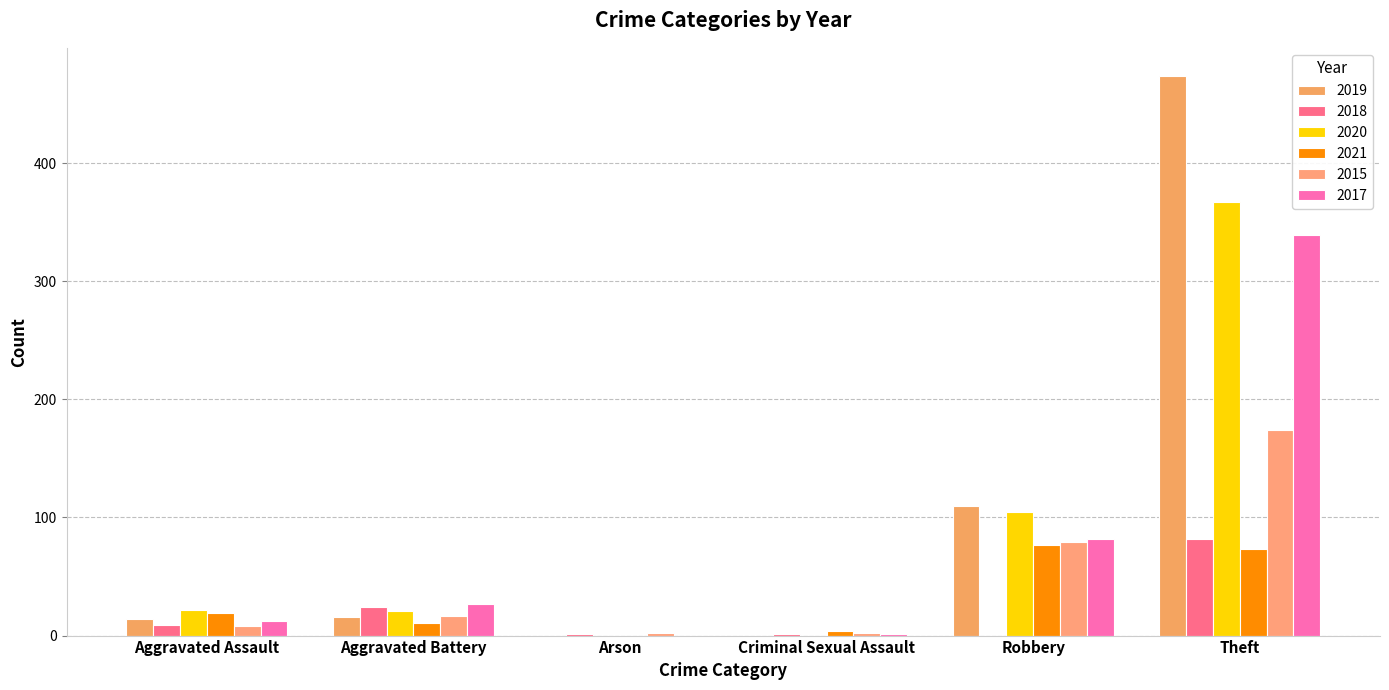

Which series has the largest total across all categories?

2019